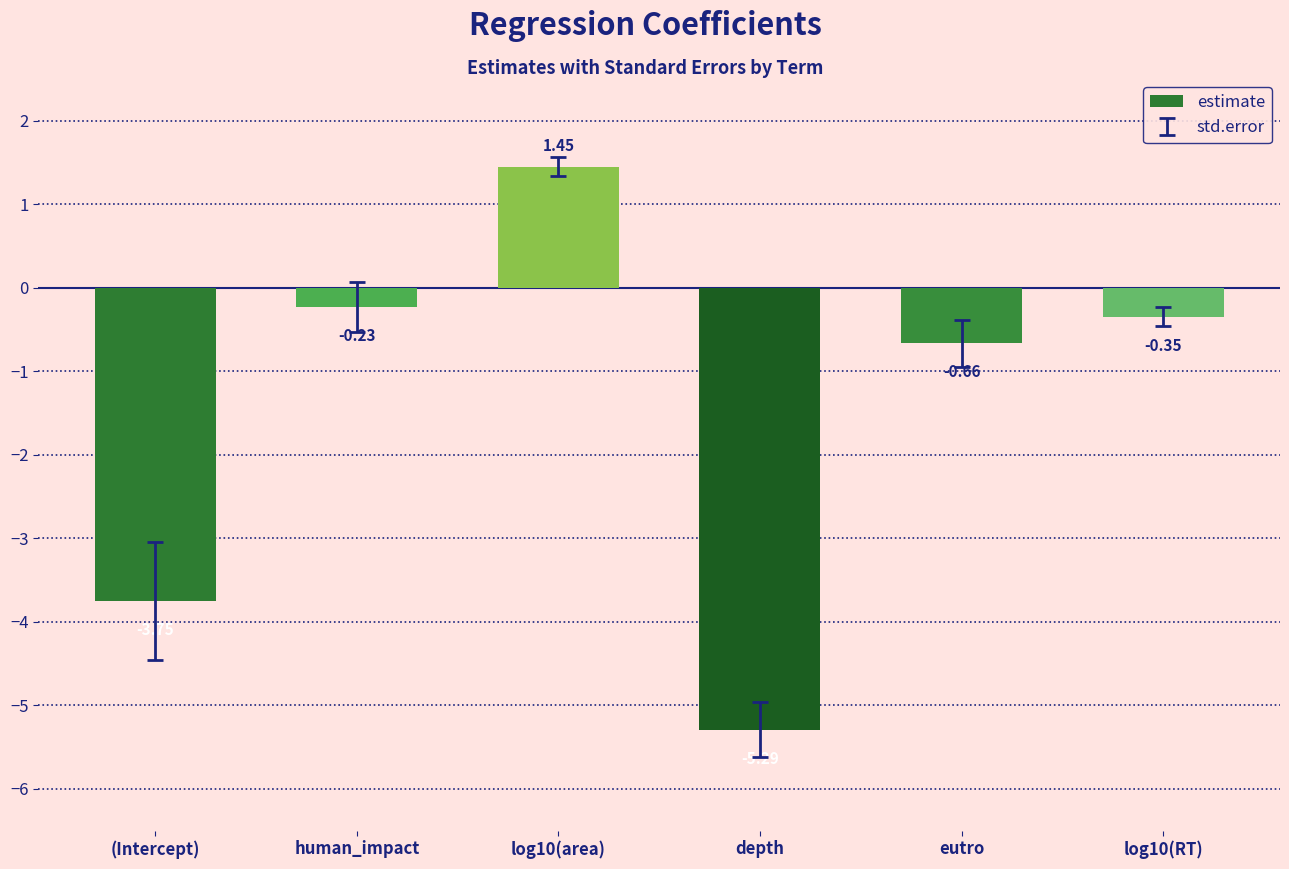

What is the label of the 2nd bar from the left?

human_impact